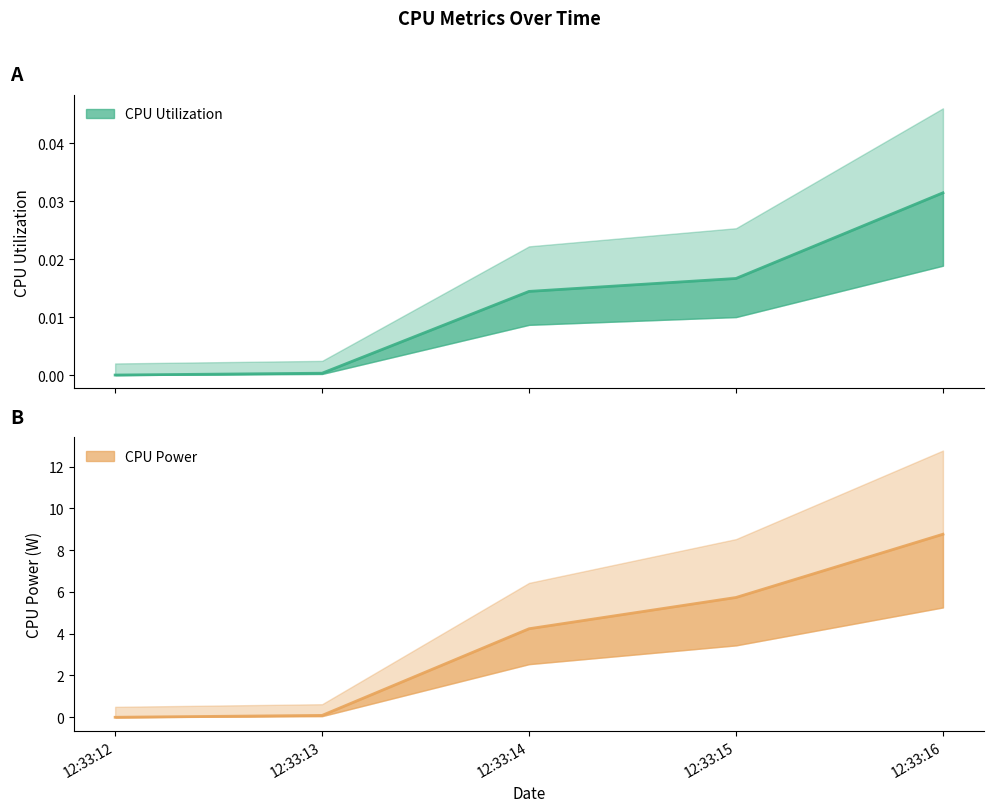

Reading left to right, transcribe all the data shown in this chart.

CPU Utilization: 12:33:12=0.0	12:33:13=0.0	12:33:14=0.0	12:33:15=0.0	12:33:16=0.0
CPU Power: 12:33:12=0.0	12:33:13=0.1	12:33:14=4.2	12:33:15=5.7	12:33:16=8.8